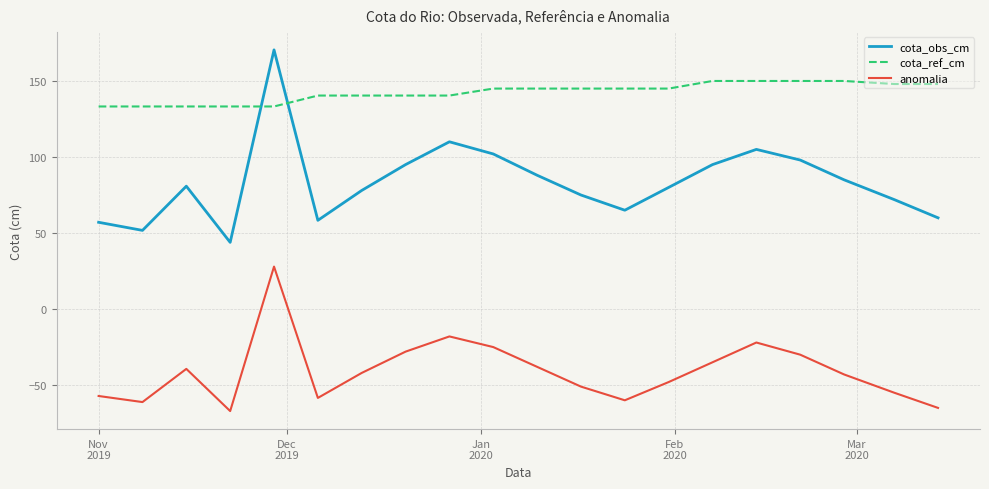

What is the maximum value for anomalia?

27.9